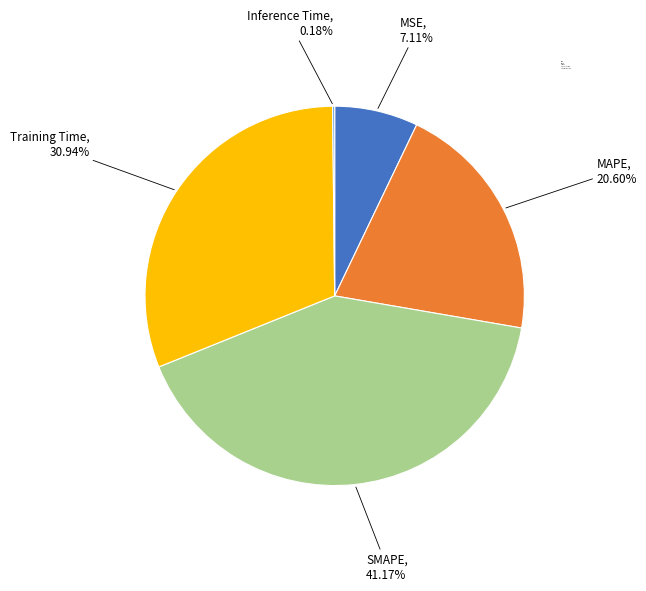

Which has a higher value, SMAPE or Training Time?

SMAPE